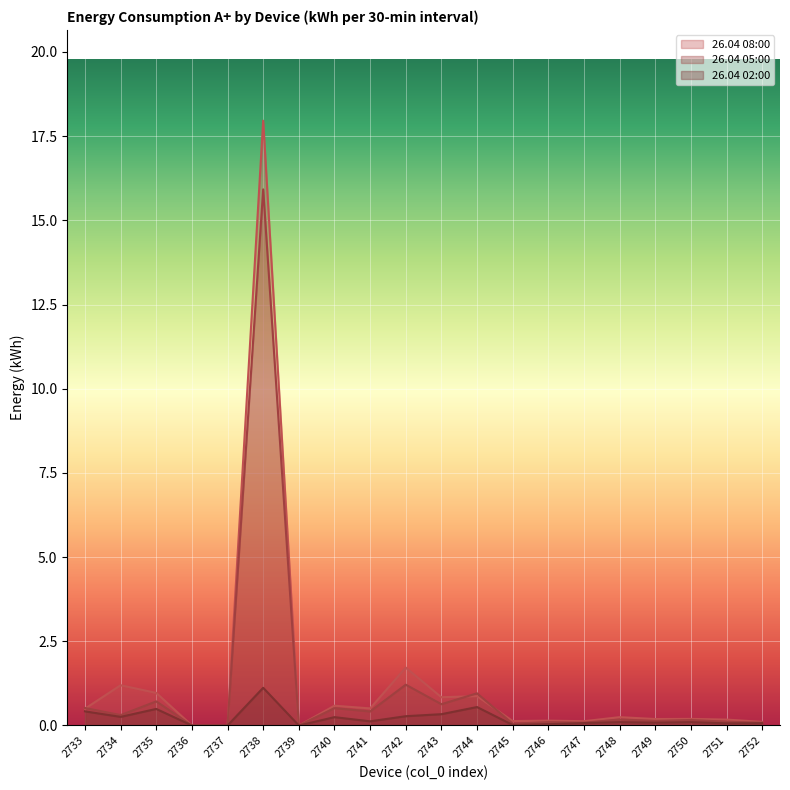

Is the value of 26.04 02:00 at 2736 greater than the value of 26.04 05:00 at 2744?

No